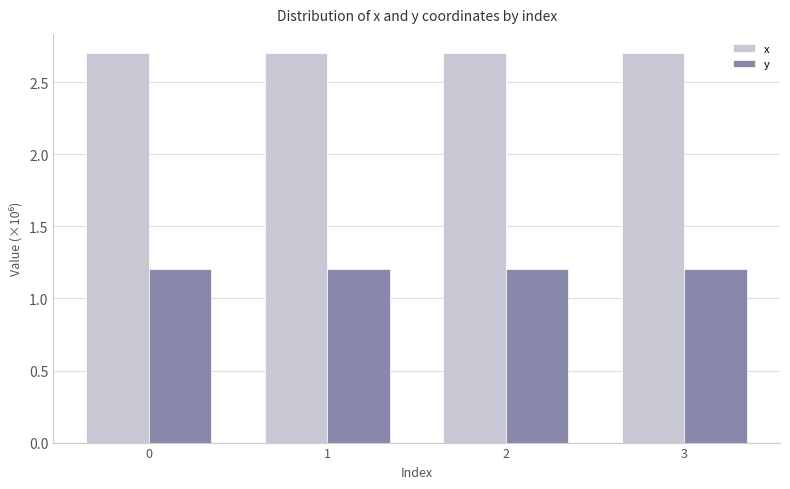

What is the difference between the highest and lowest values at 1?

1.5